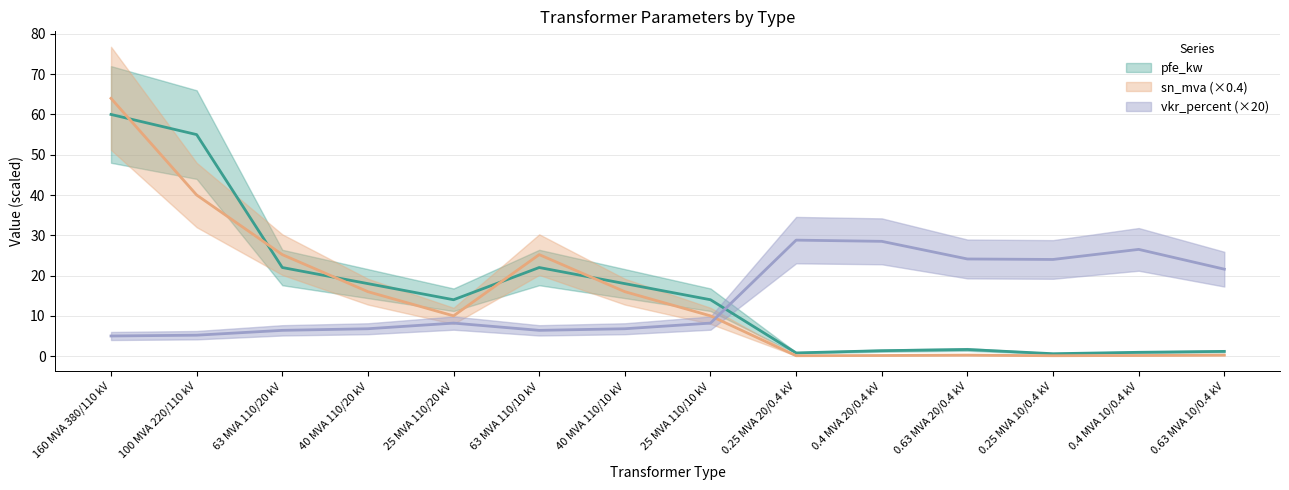

The value of pfe_kw at 0.63 MVA 20/0.4 kV is 1.6. True or false?

True